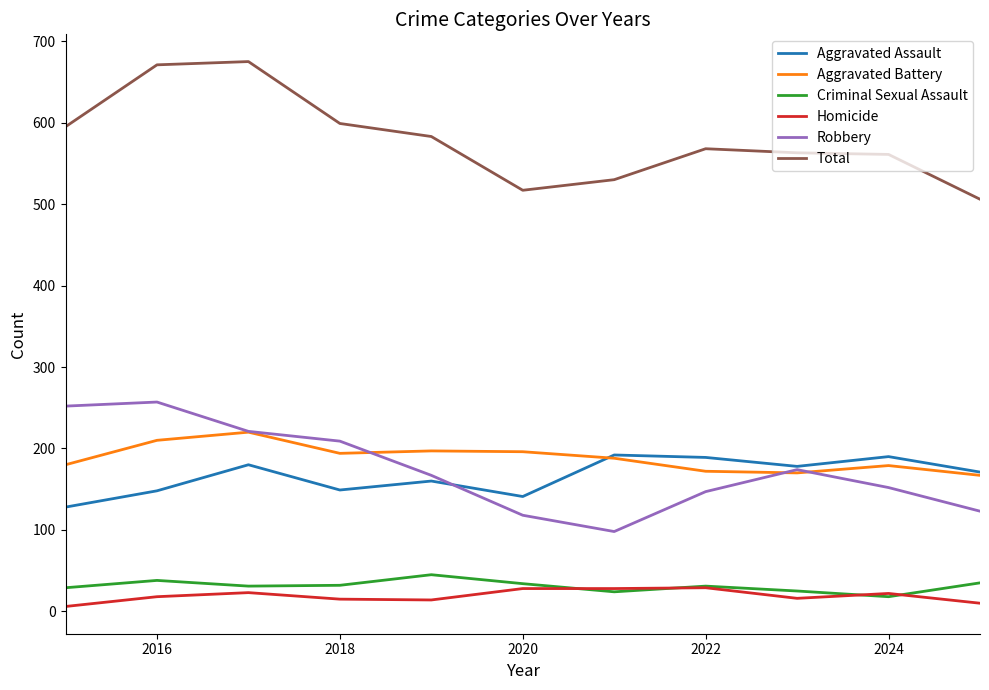

True or false: Aggravated Assault and Total cross at least once.

False